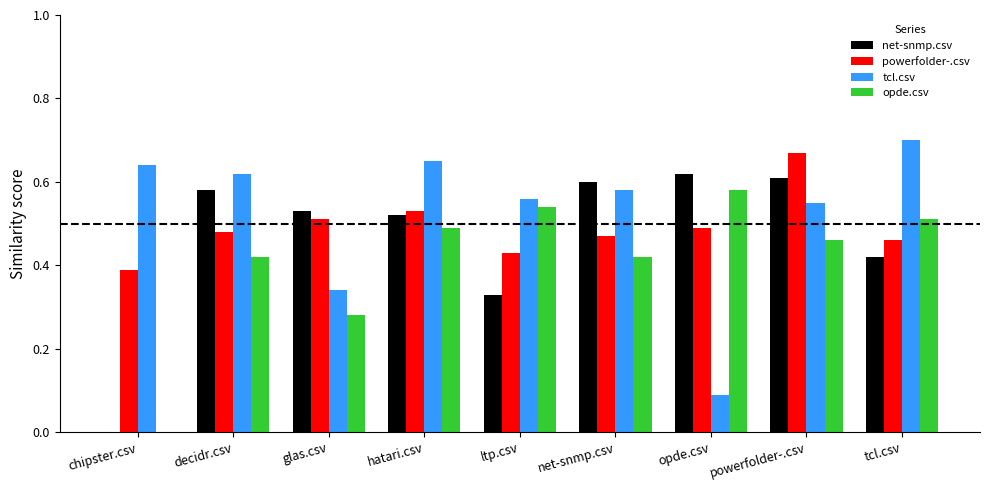

Which series changed the most between ltp.csv and tcl.csv?

tcl.csv